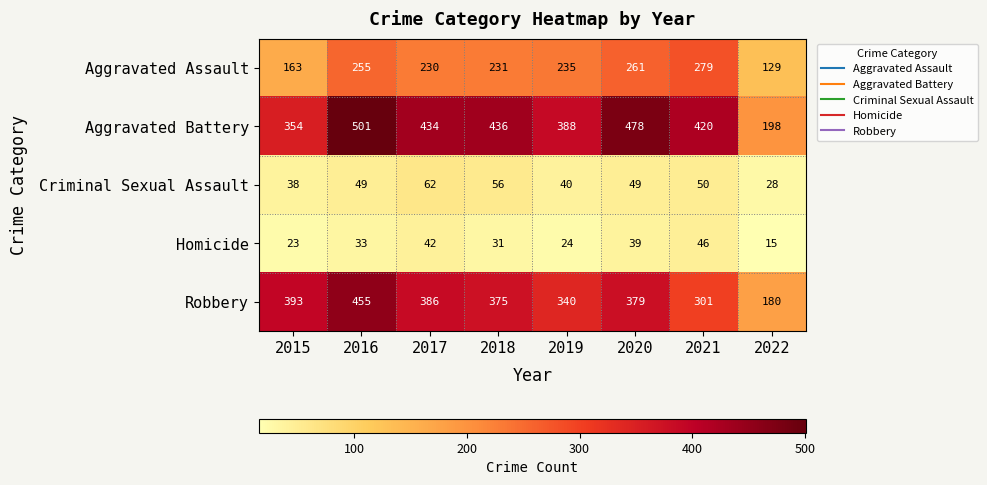

Which series has the largest total across all categories?

Aggravated Battery